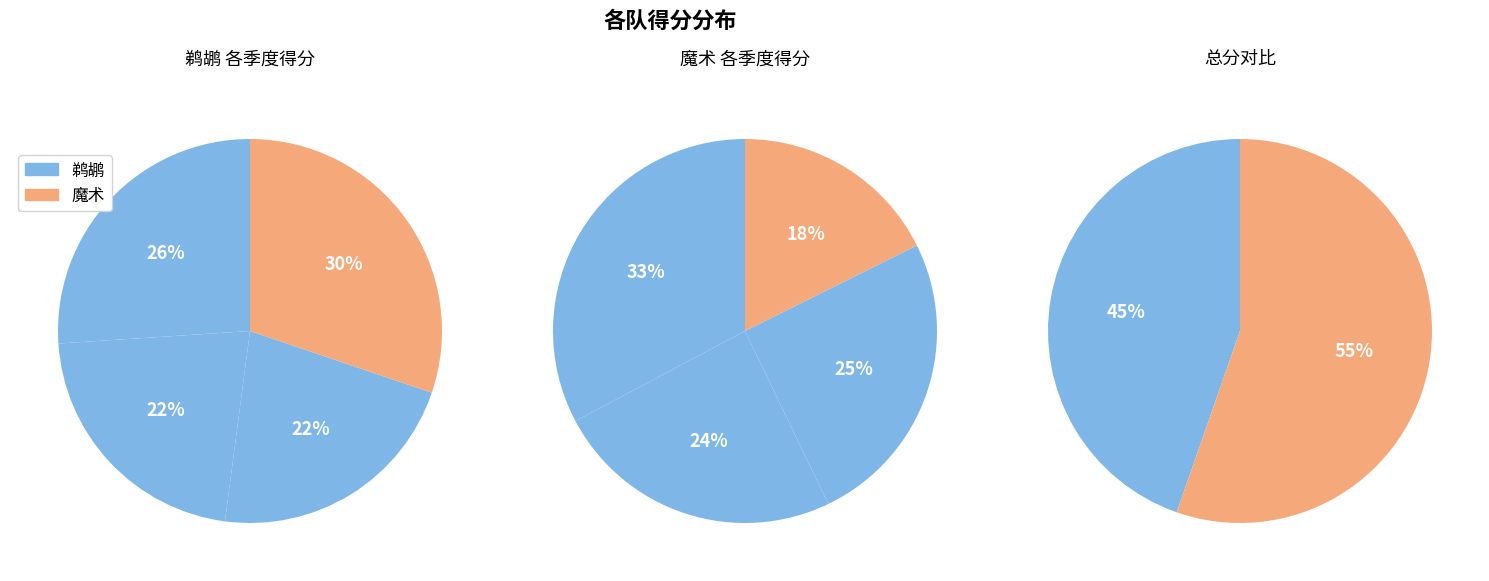

To the nearest percent, what portion does 1 represent?

22%